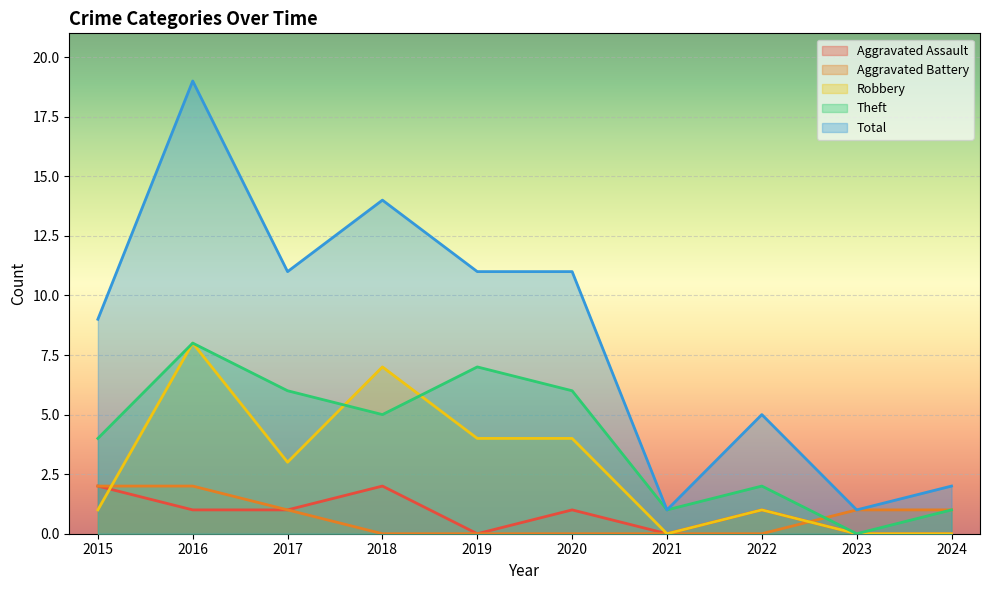

Reading right to left, what are all the values shown in this chart?

Aggravated Assault: 2024=0	2023=0	2022=1	2021=0	2020=1	2019=0	2018=2	2017=1	2016=1	2015=2
Aggravated Battery: 2024=1	2023=1	2022=0	2021=0	2020=0	2019=0	2018=0	2017=1	2016=2	2015=2
Robbery: 2024=0	2023=0	2022=1	2021=0	2020=4	2019=4	2018=7	2017=3	2016=8	2015=1
Theft: 2024=1	2023=0	2022=2	2021=1	2020=6	2019=7	2018=5	2017=6	2016=8	2015=4
Total: 2024=2	2023=1	2022=5	2021=1	2020=11	2019=11	2018=14	2017=11	2016=19	2015=9